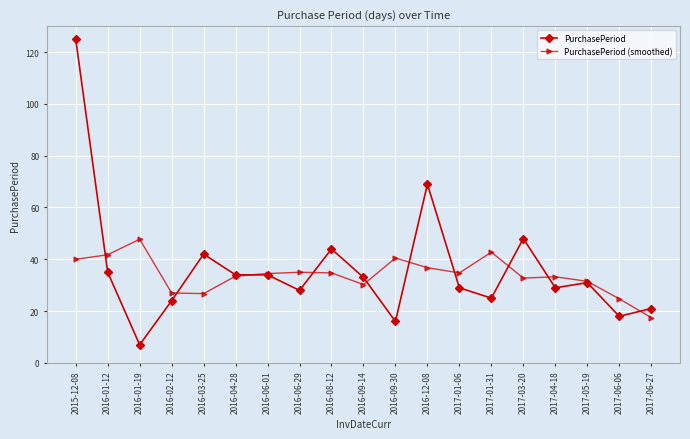

What is the difference between the PurchasePeriod (smoothed) values at 2017-06-06 and 2017-01-06?

10.0